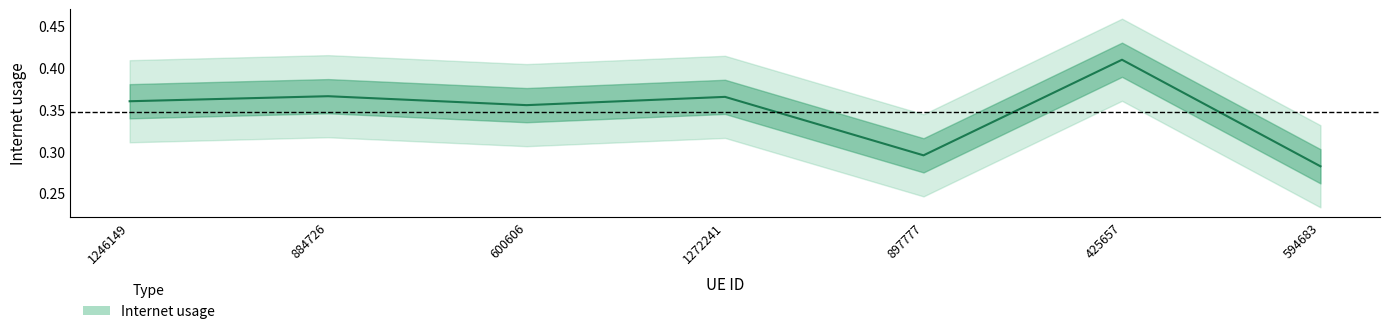

Does the chart display data point markers on the line(s)?

No